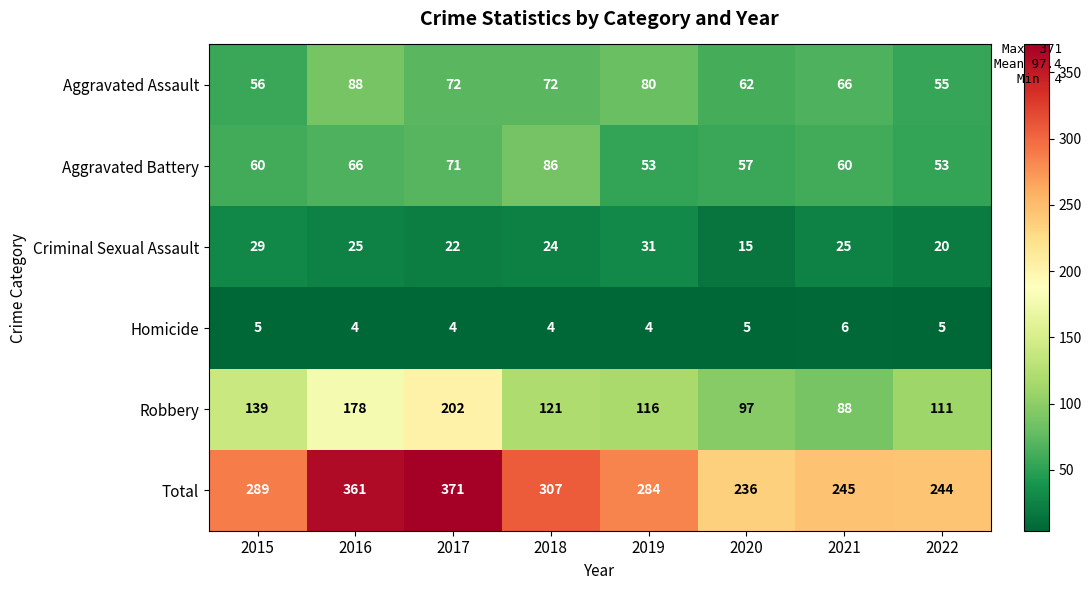

What is the difference between the maximum and second lowest values in the Robbery series?

105